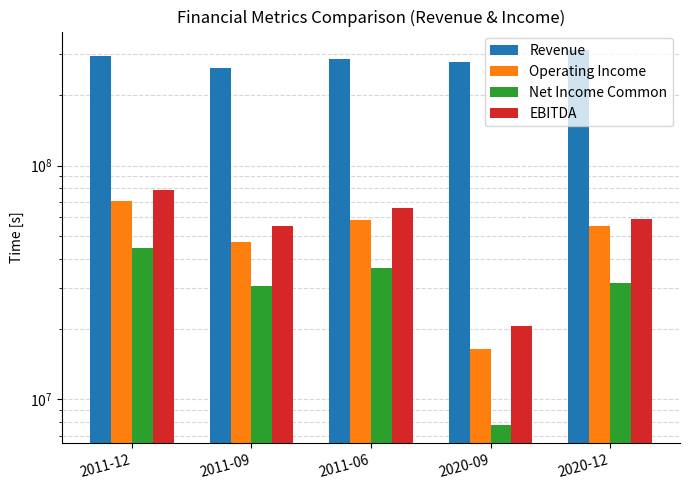

Which has a higher value, 2020-12 or 2011-06?

2020-12